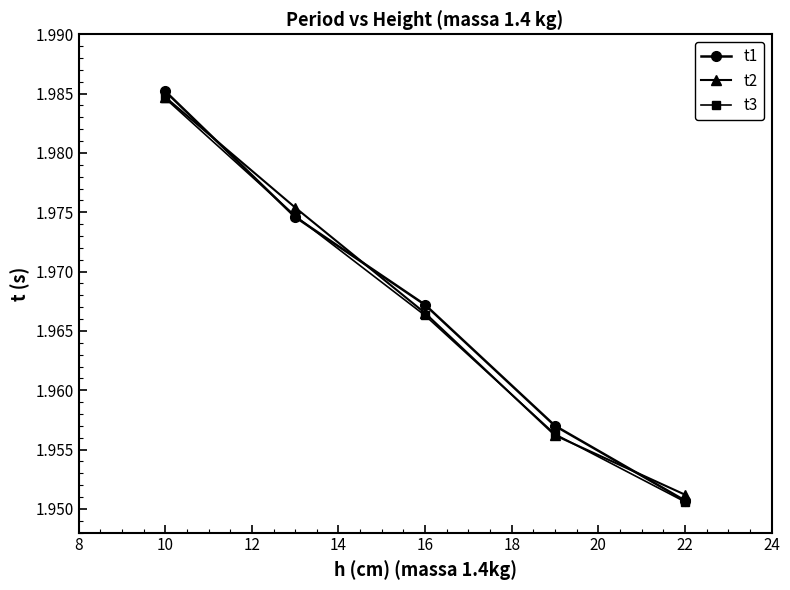

True or false: t3 has more than 2 interior local peaks.

False